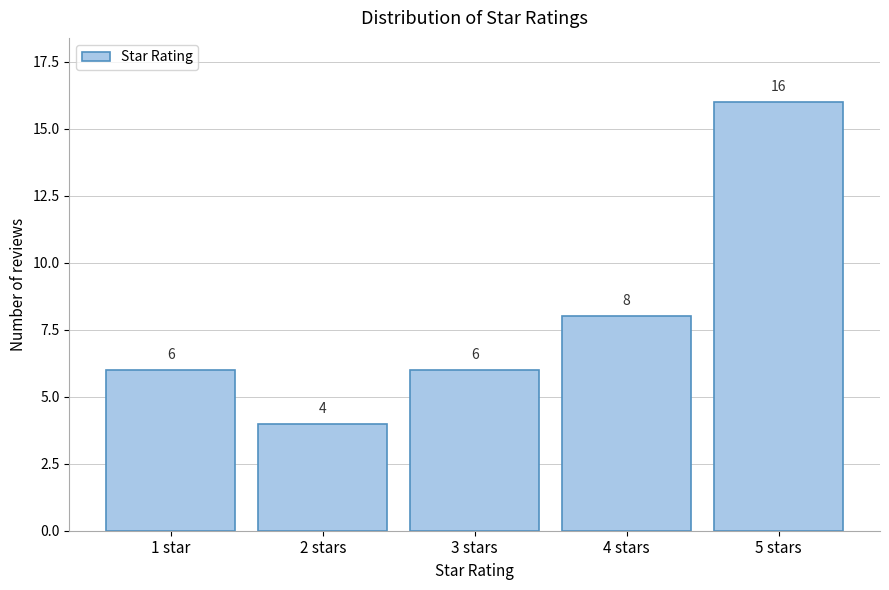

Reading left to right, extract all data points from this chart.

6	4	6	8	16